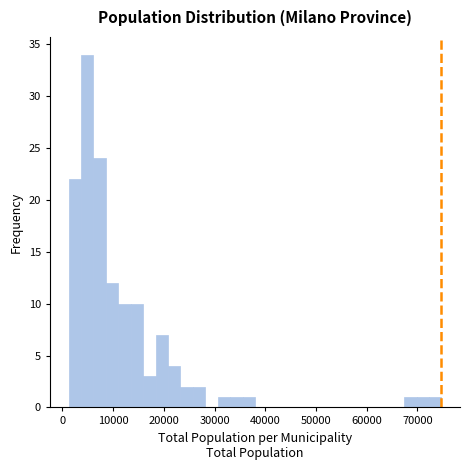

Read against the x-axis, roughly where is the centre of the tallest bar?

5000